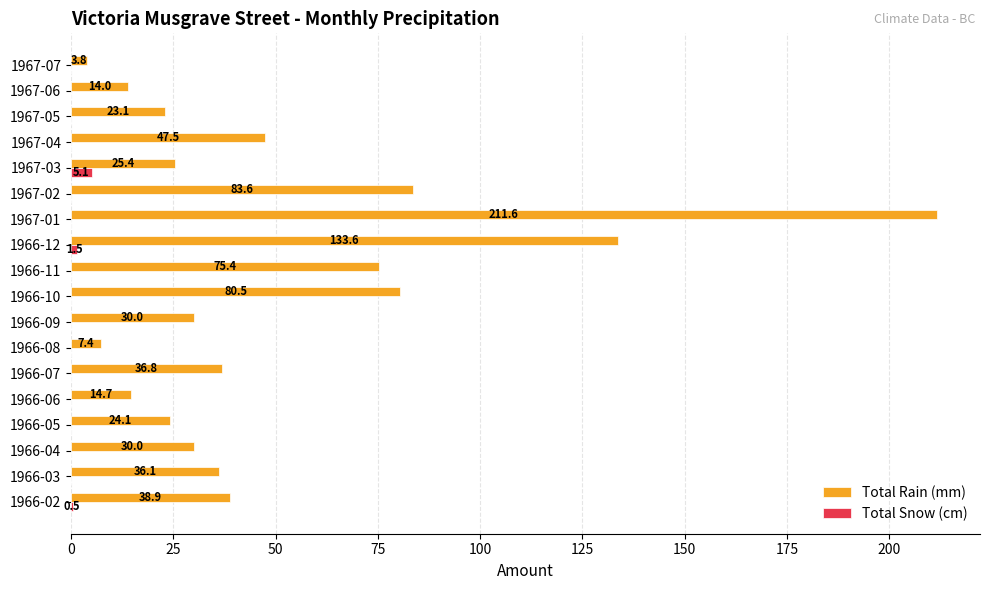

Where is Total Snow (cm) nearest to the value 2?

1966-12